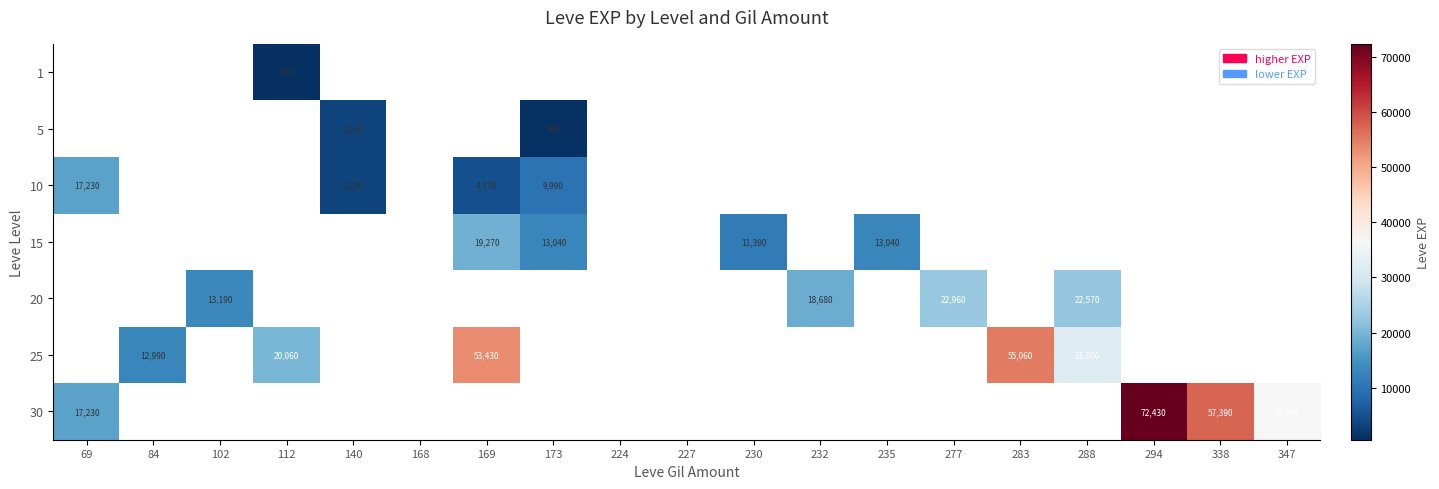

Which series has the largest total across all categories?

30